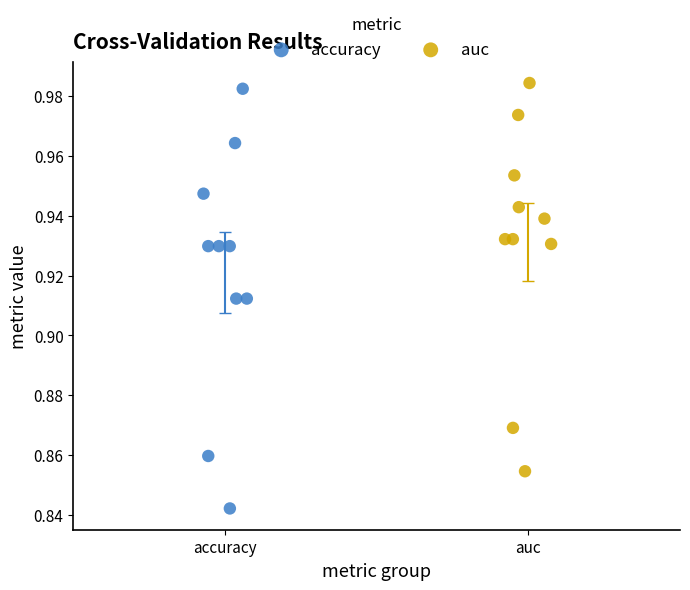

Which series has the widest spread of Y values?

accuracy